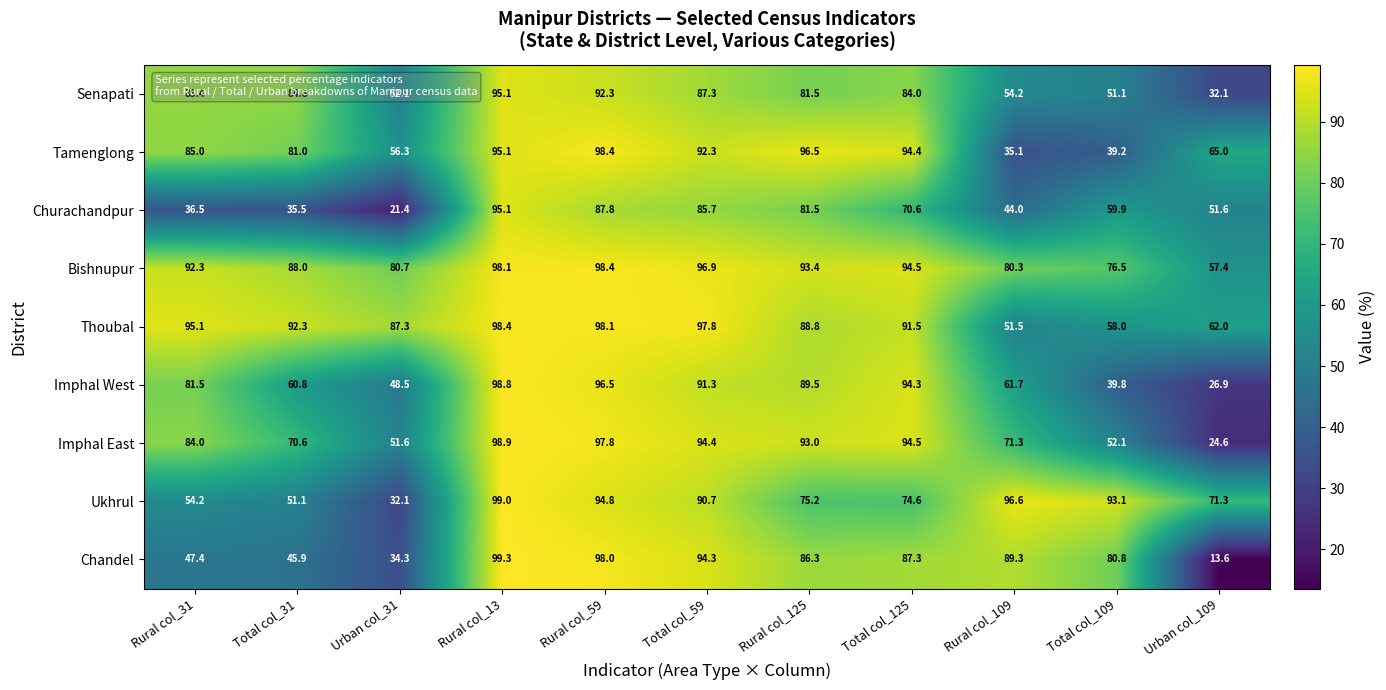

How many data points in Chandel are less than 86?

5